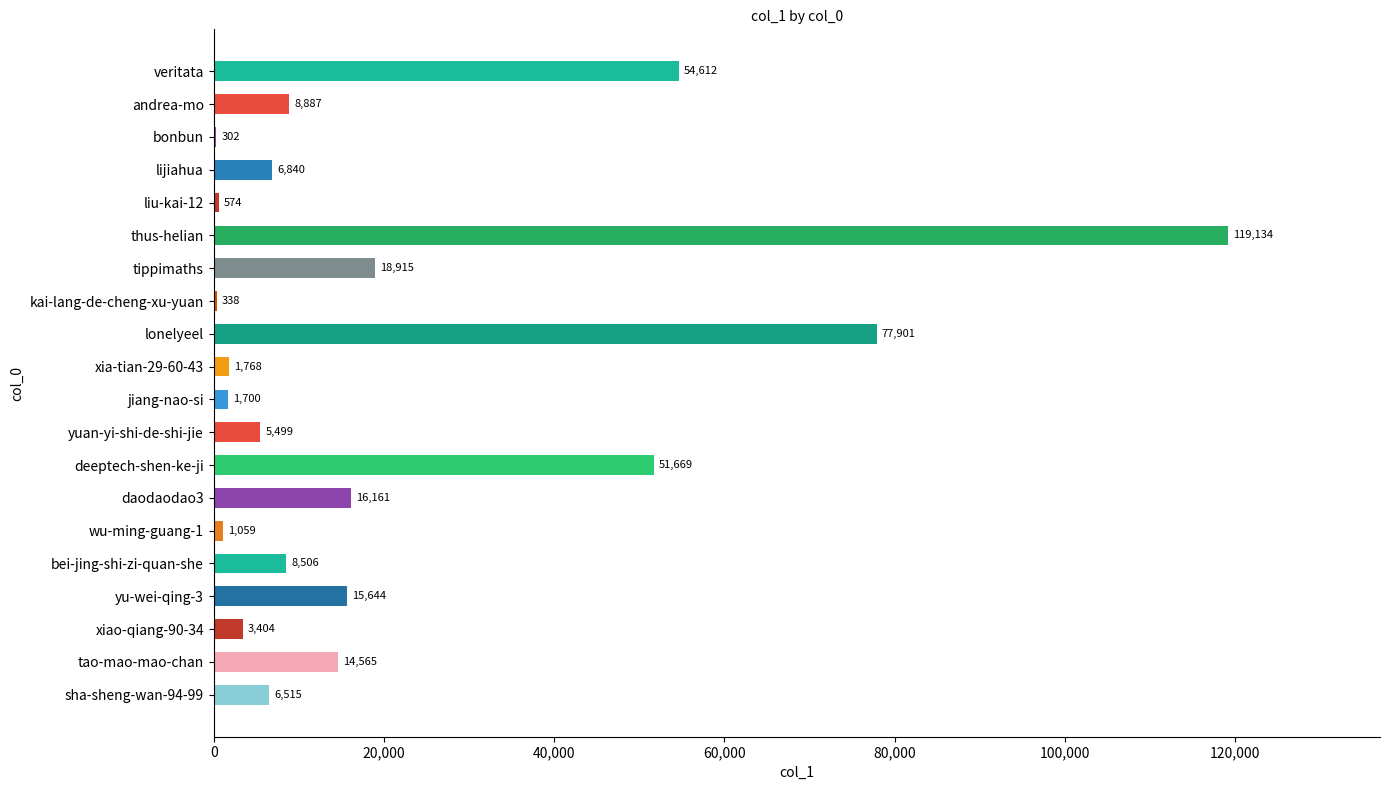

What is the sum of all values?

413993